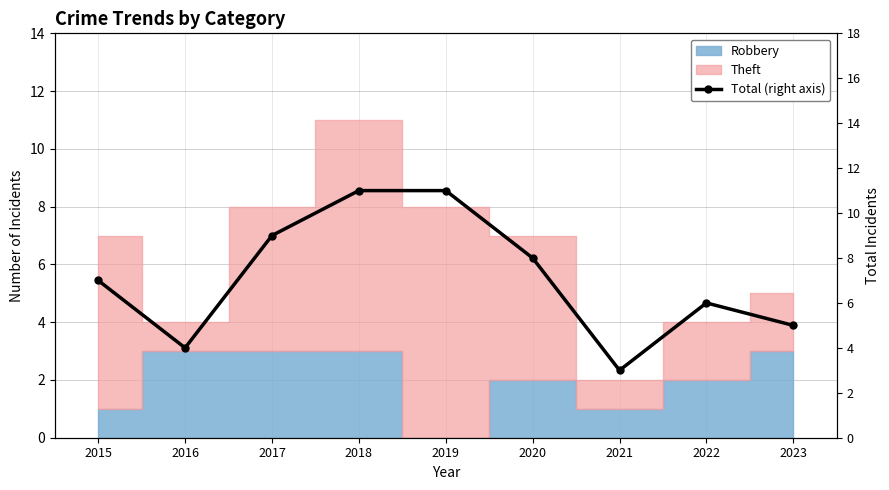

Is it true that the value at 2018 is 11?

True